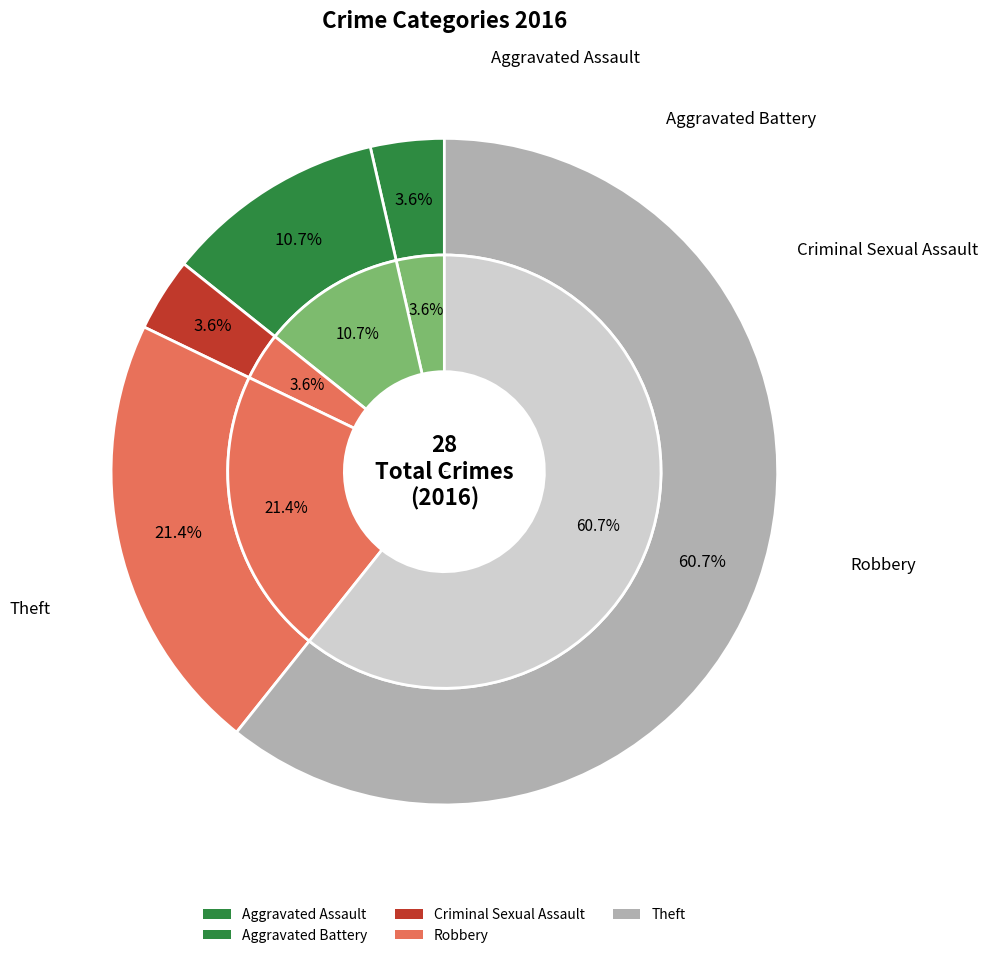

Between 4 and 3, which is larger?

4